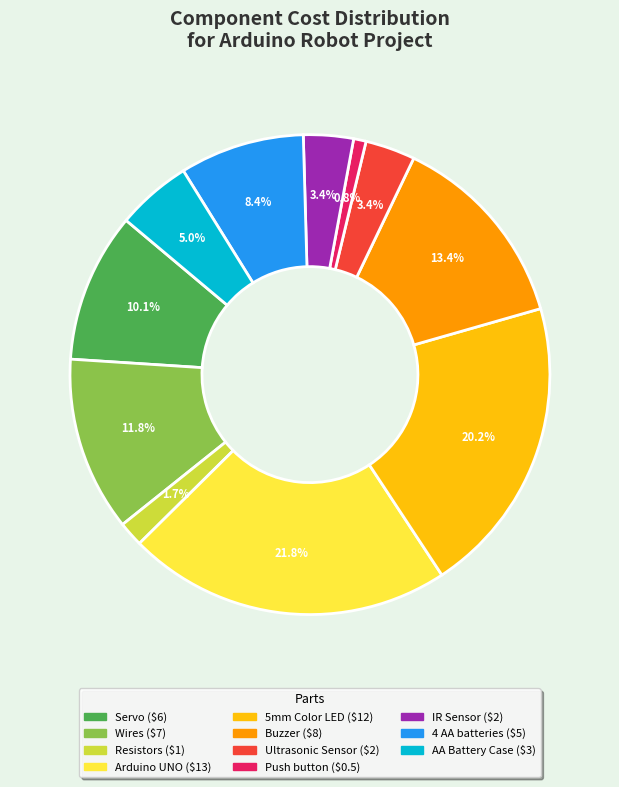

What is the largest slice in the pie chart?

Arduino UNO